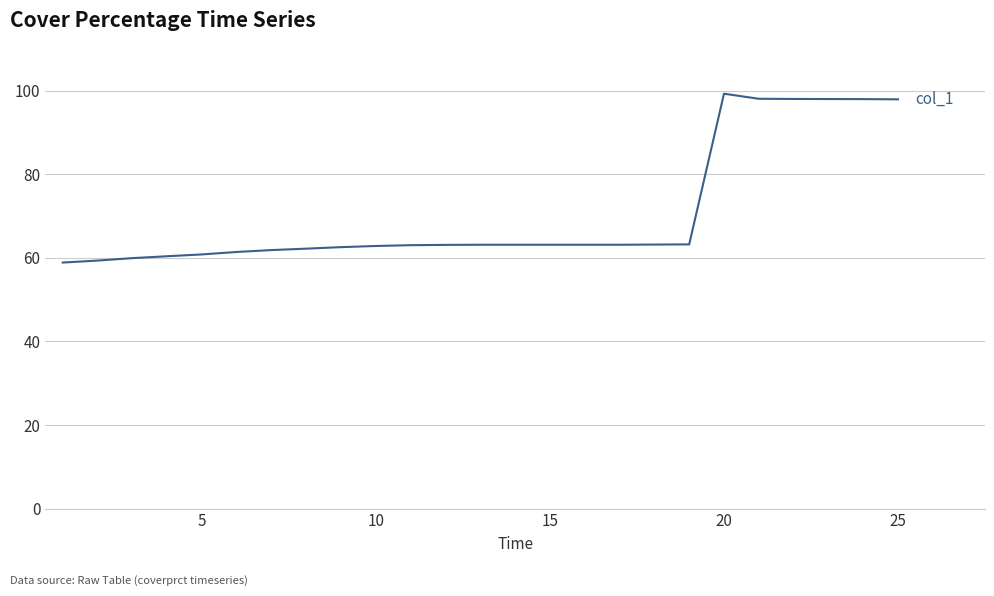

What is the average value?

70.7